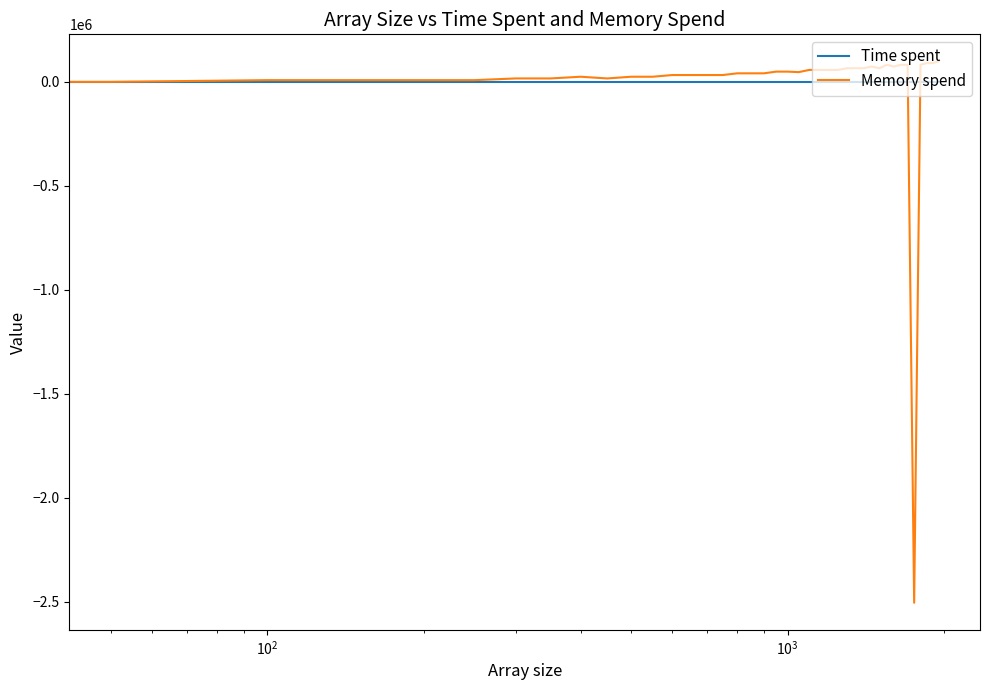

List the series in order of their peak value, highest first.

Memory spend, Time spent